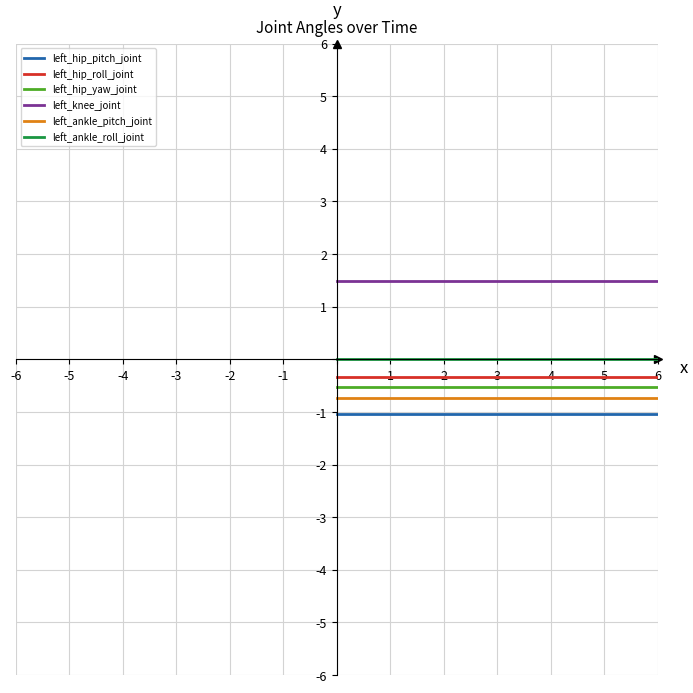

Does the chart display data point markers on the line(s)?

No